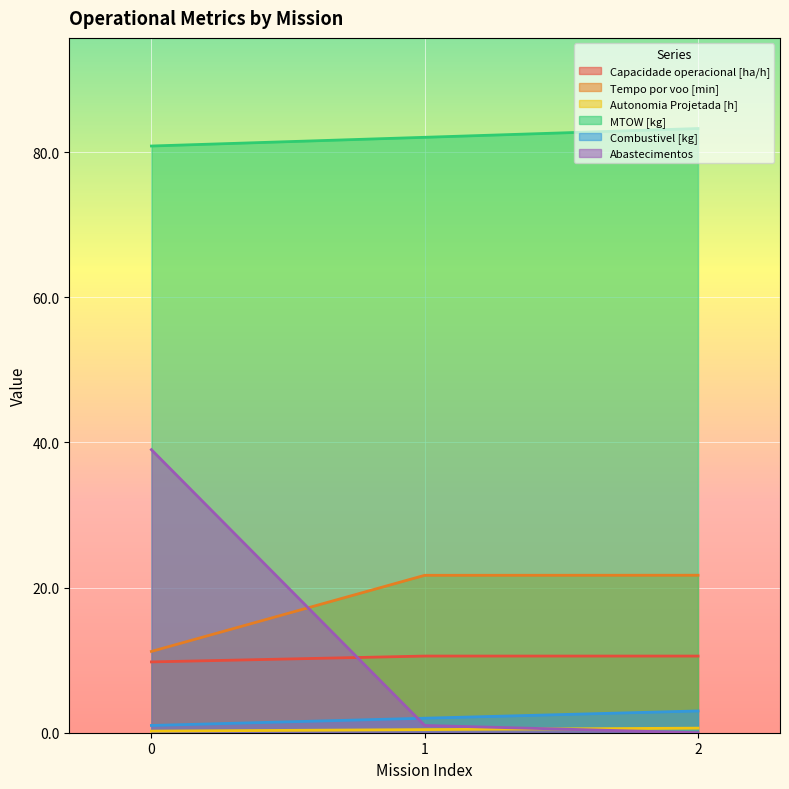

Which has a higher value, 2 or 1?

1